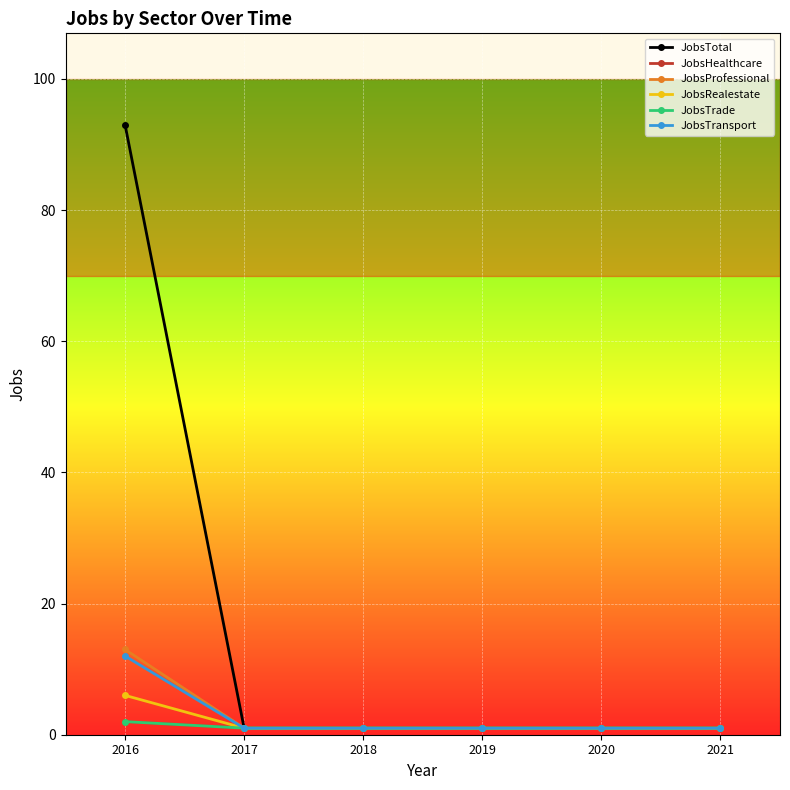

Between 2020 and 2021, which series saw the biggest shift?

JobsTotal